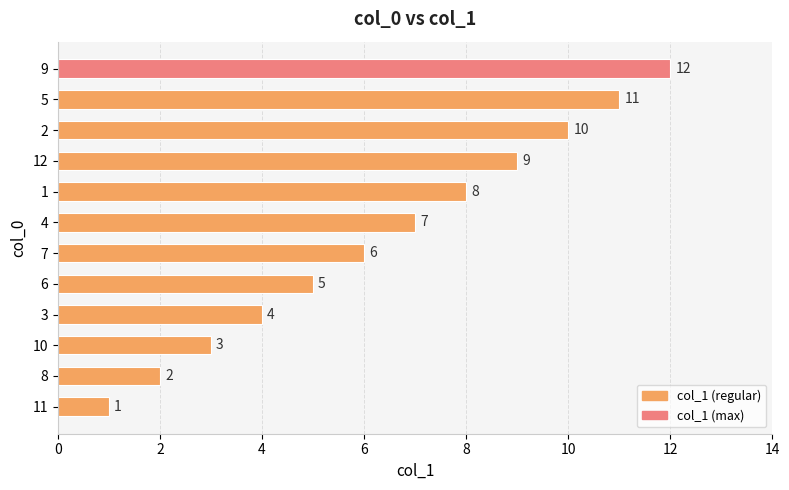

What is the sum of all values?

78